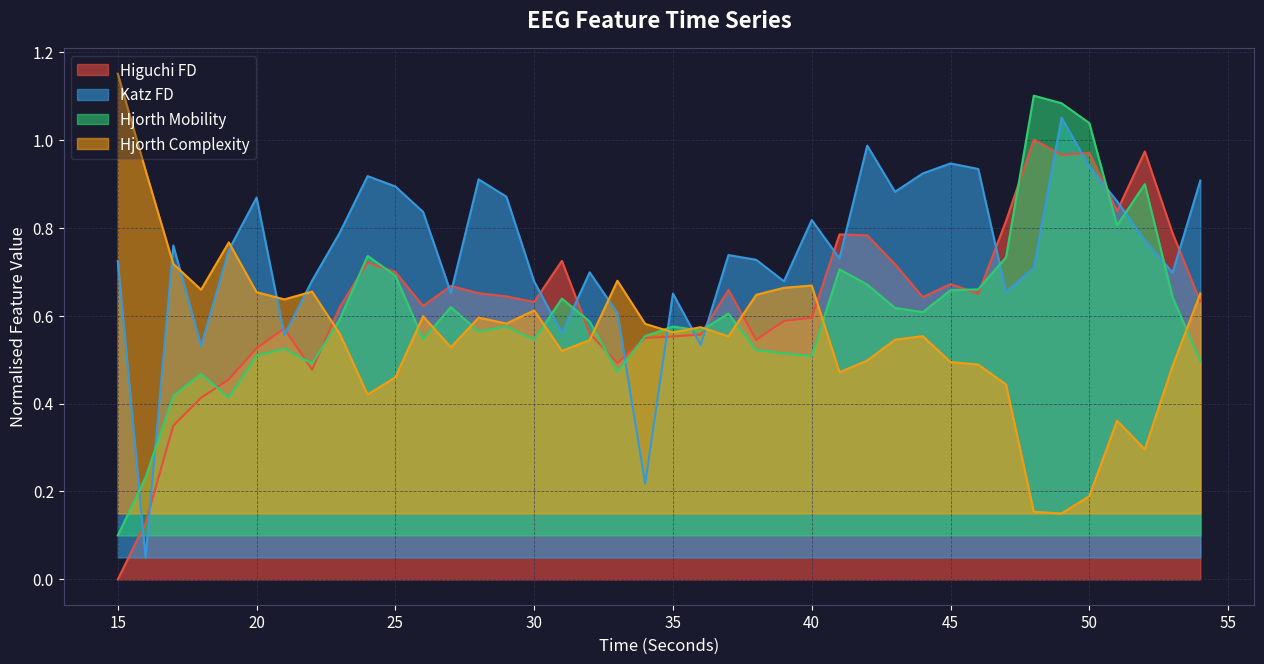

How many times do higuchi_fd_EEG and hjorthComplexity_EEG cross each other?

6